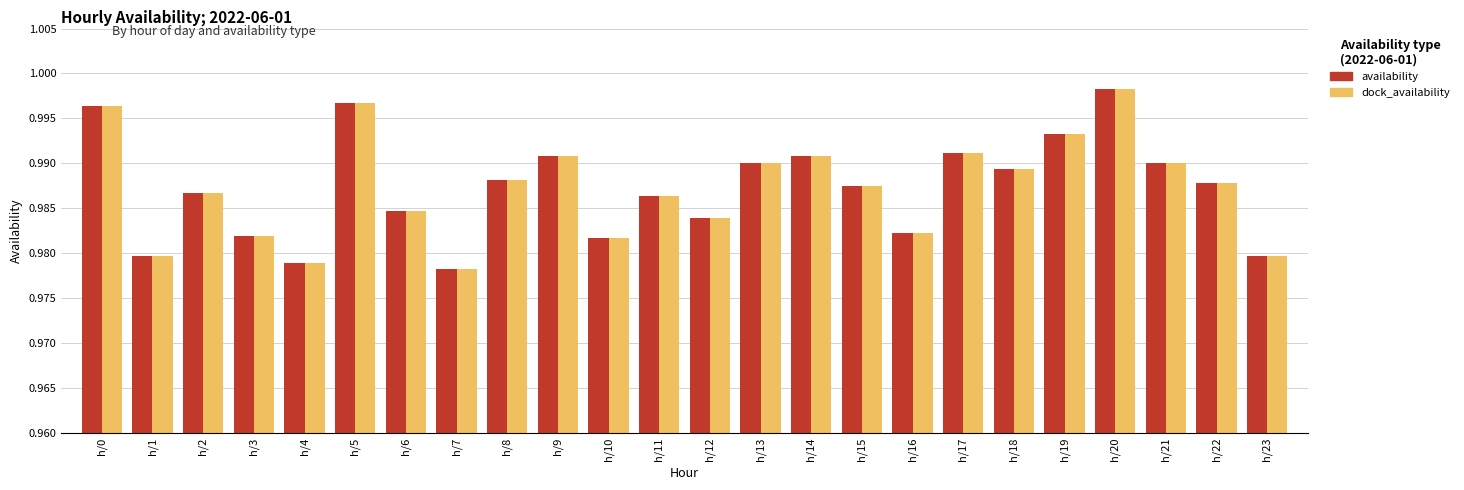

True or false: dock_availability has a value of 1.3 at h/2.

False